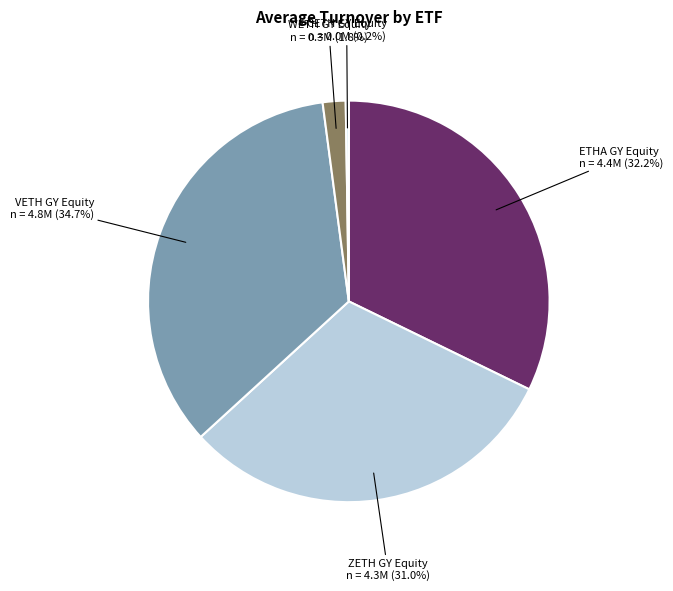

Between ZETH GY Equity and VETH GY Equity, which is larger?

VETH GY Equity